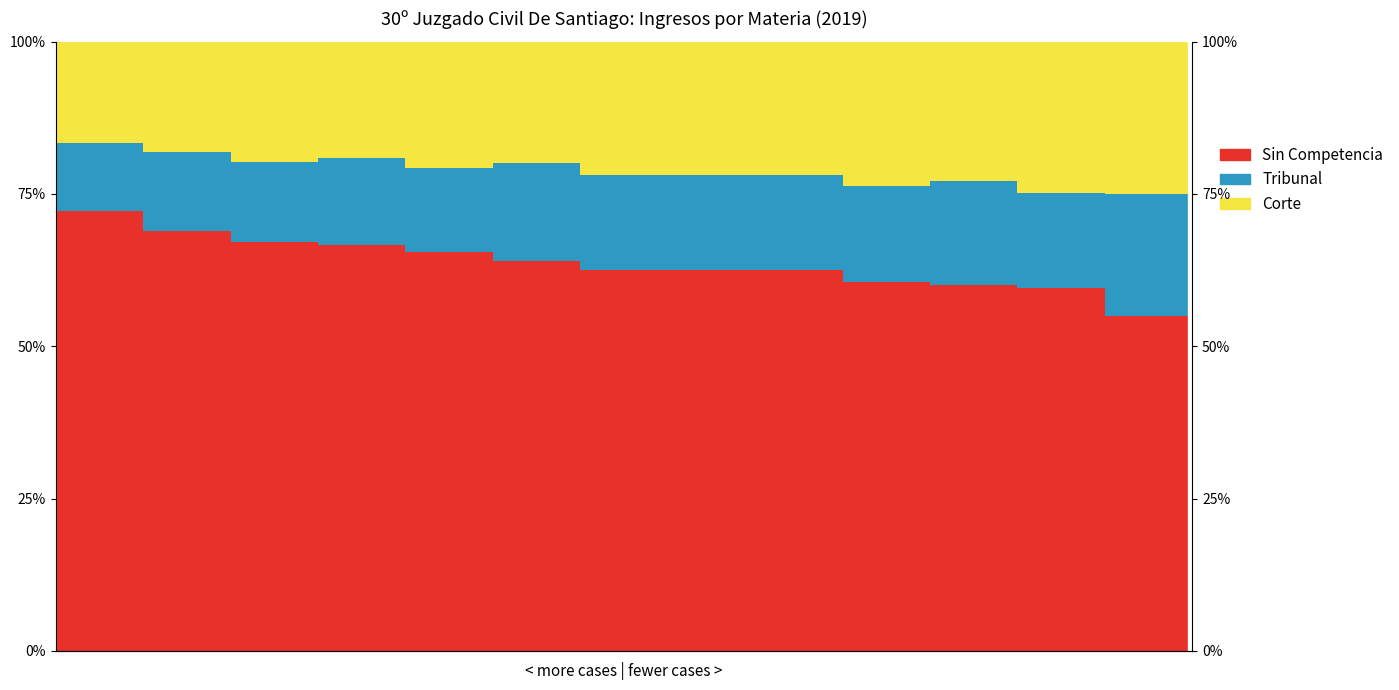

Read the Tribunal value at 2.

13.1